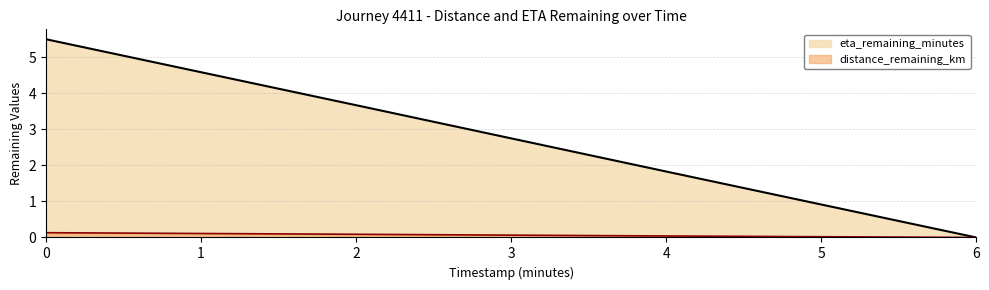

What is the difference between the distance_remaining_km values at 0 and 6?

0.1